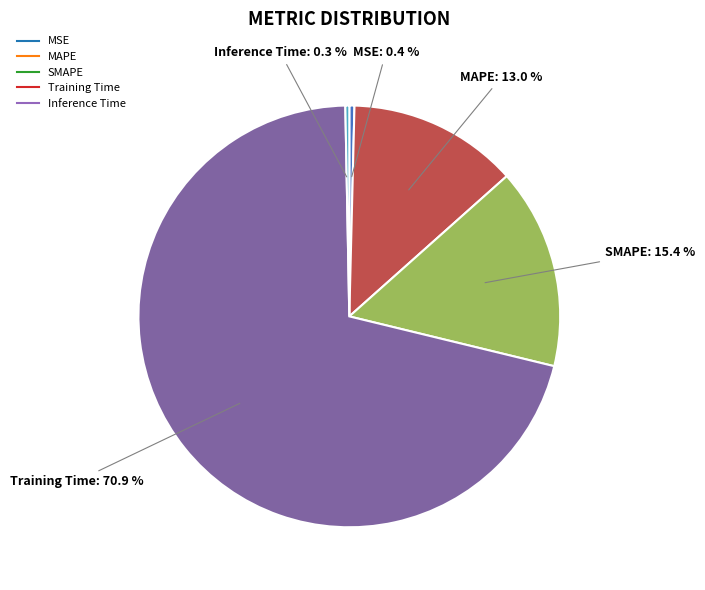

How many slices are in this pie chart?

5